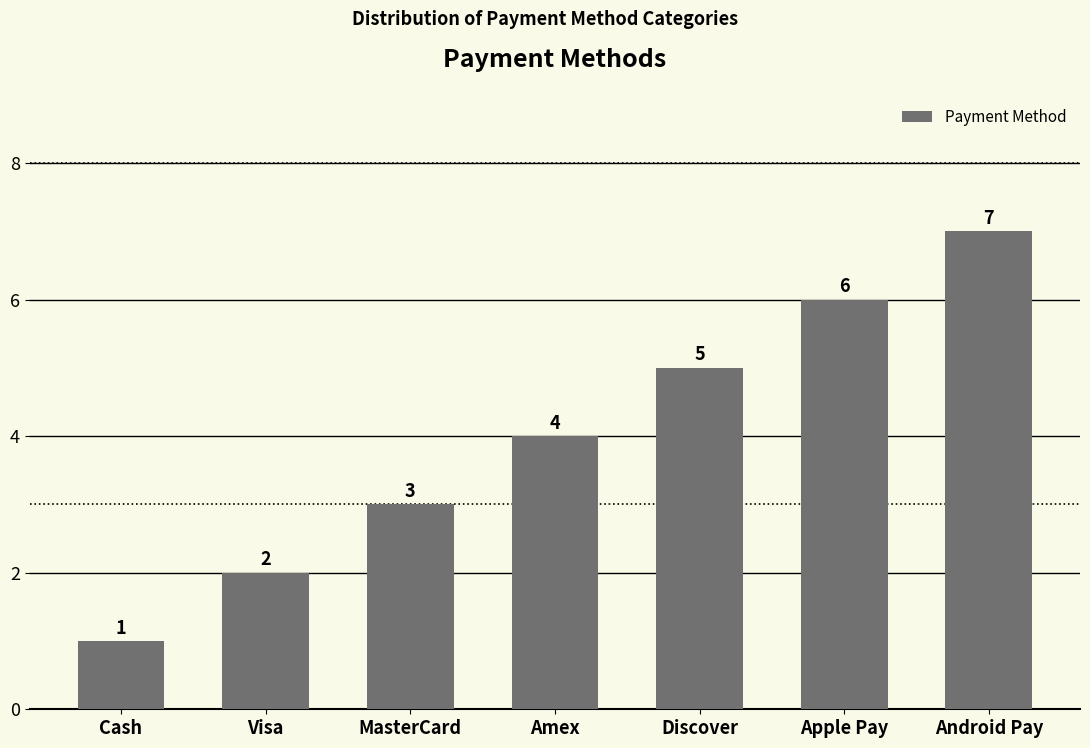

What is the label of the 4th bar from the right?

Amex